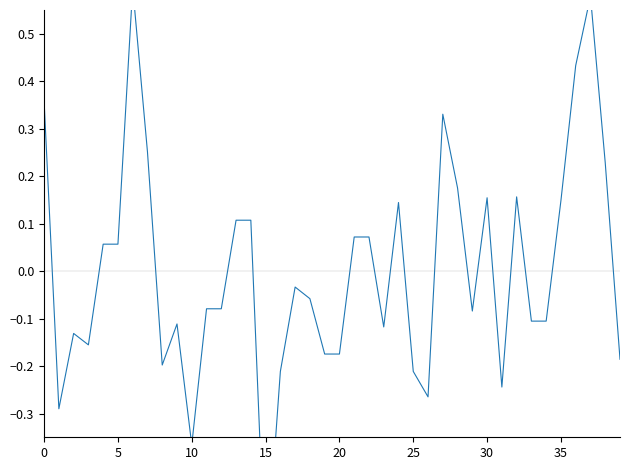

What is the label of the 34th point from the left?

33